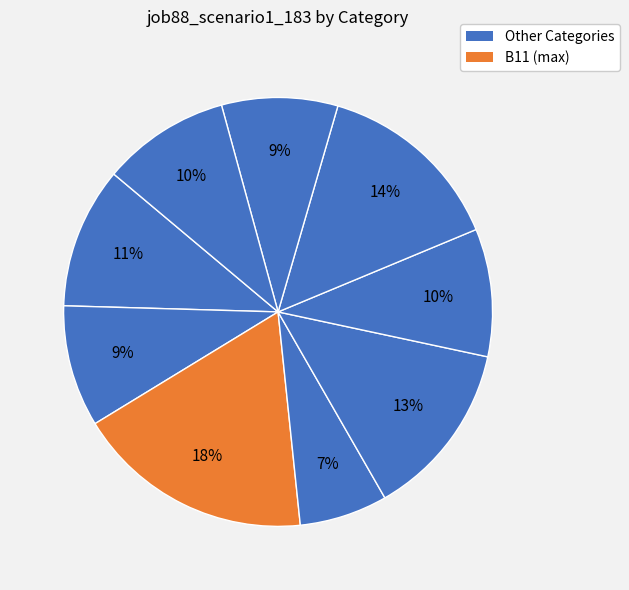

How many segments does this pie chart have?

9